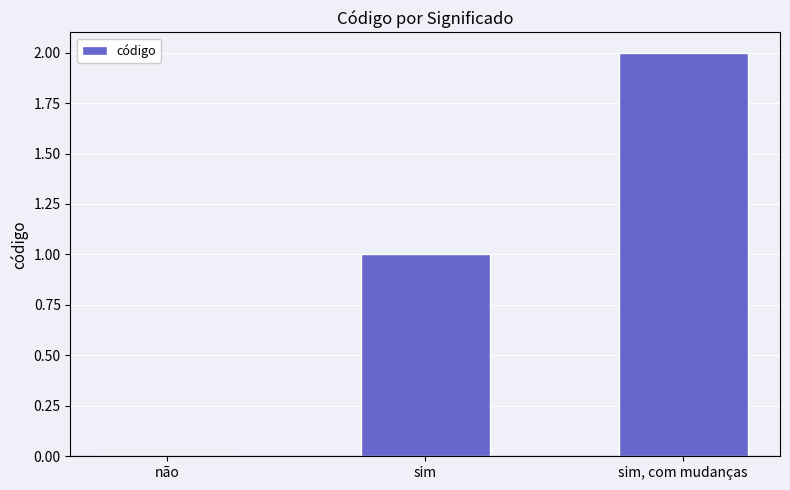

What is the difference between the values at sim and não?

1